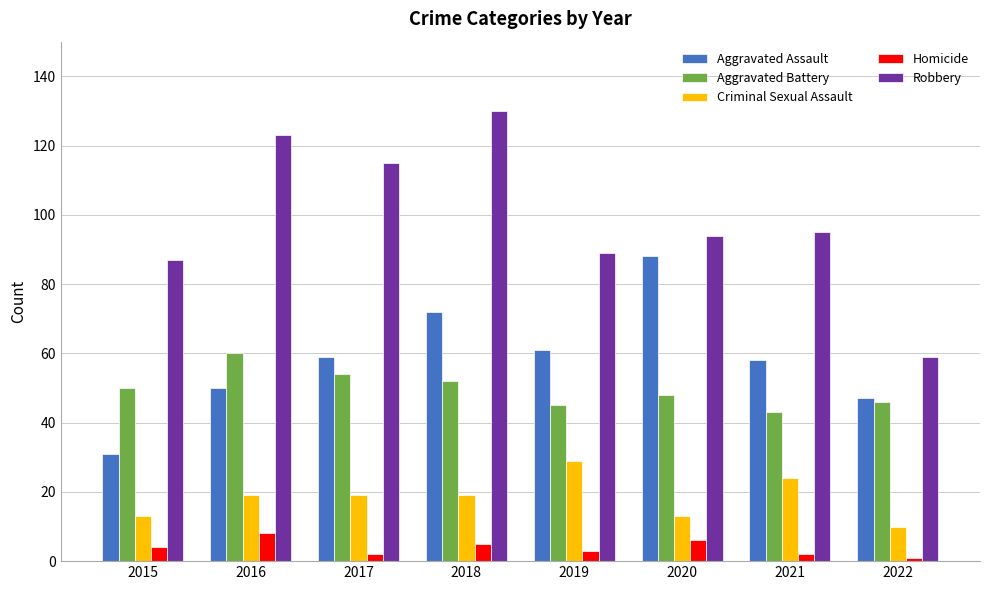

What is the difference between the Robbery values at 2022 and 2017?

56